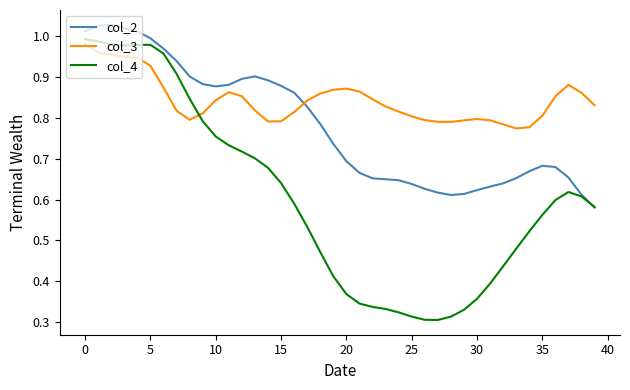

Which series has the largest total across all categories?

col_3